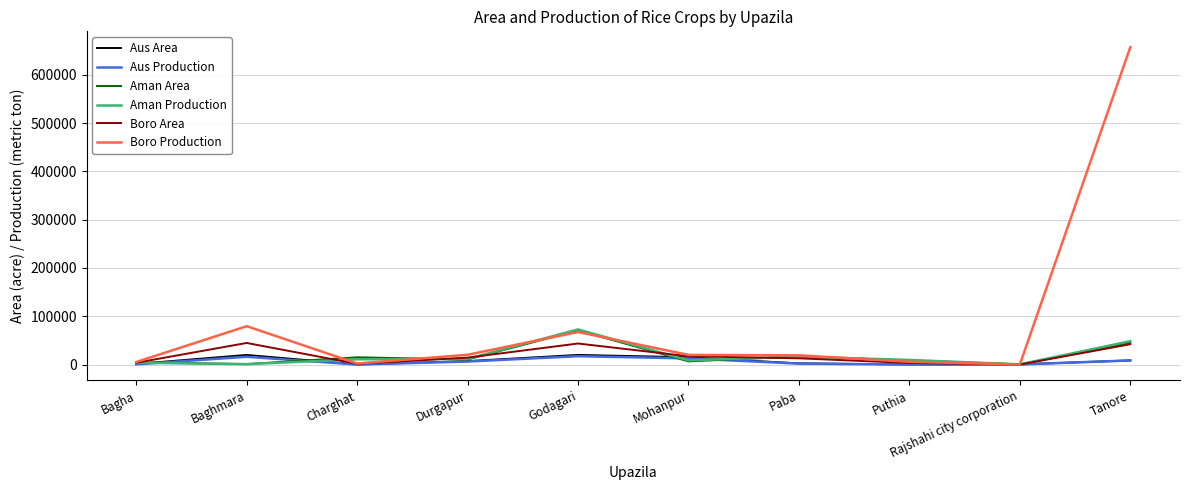

How many series are shown in this chart?

6